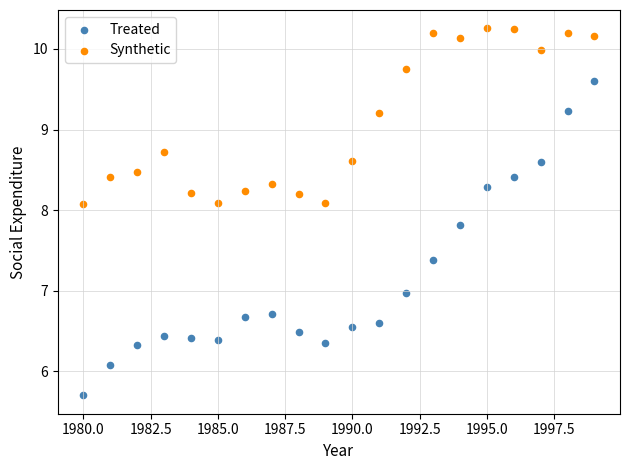

Which series contains the lowest Y value?

Treated